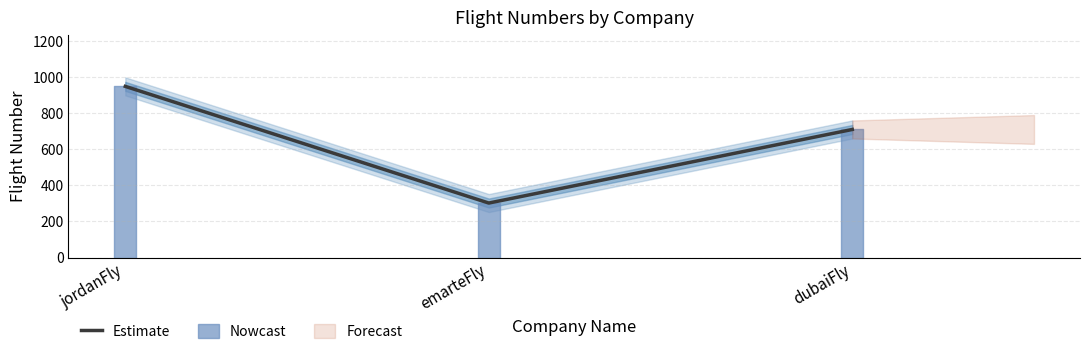

How many lines are shown in the chart?

1